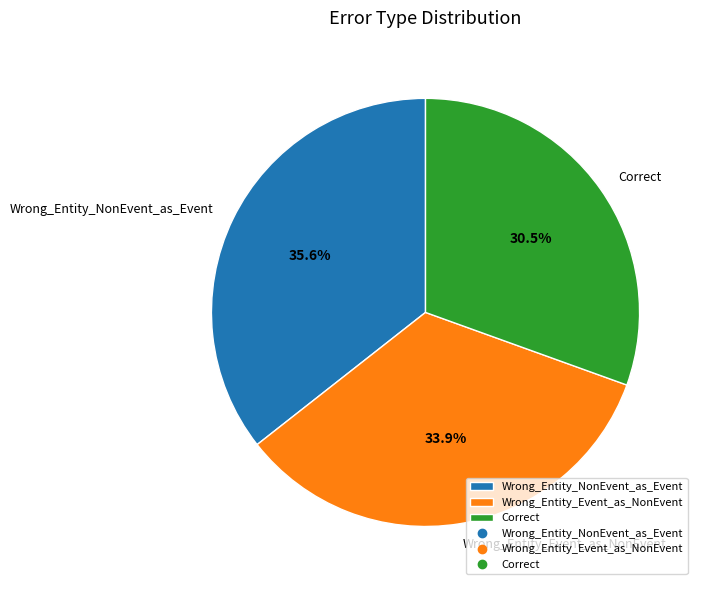

What percentage is the Wrong_Entity_NonEvent_as_Event slice, to the nearest percent?

36%